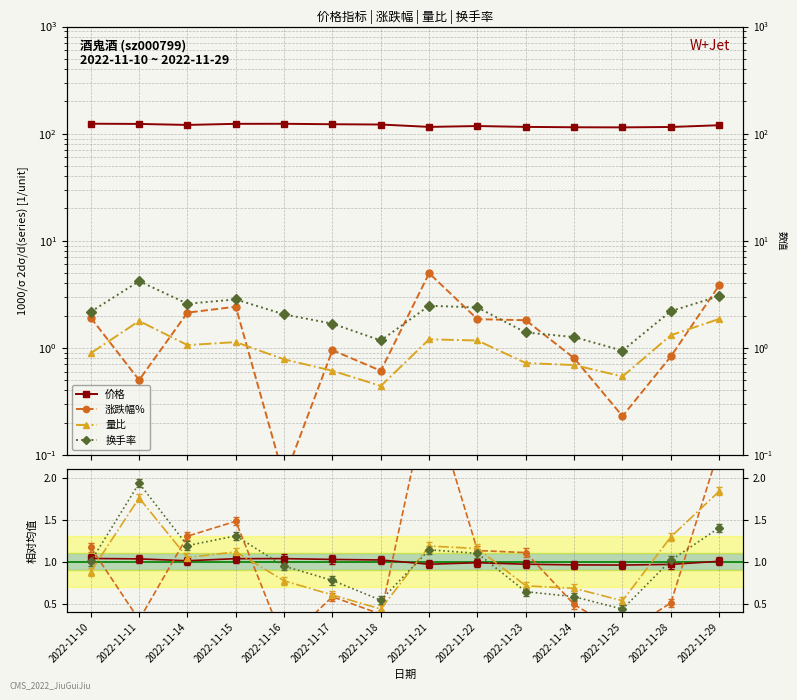

Which series has the largest total across all categories?

价格